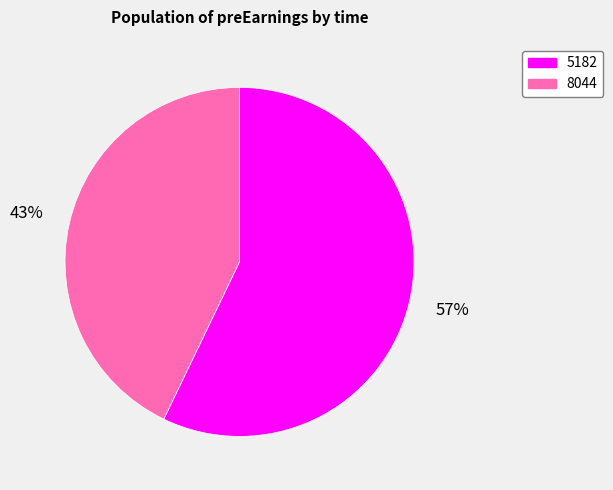

Does 5182 represent more than half of the total?

Yes